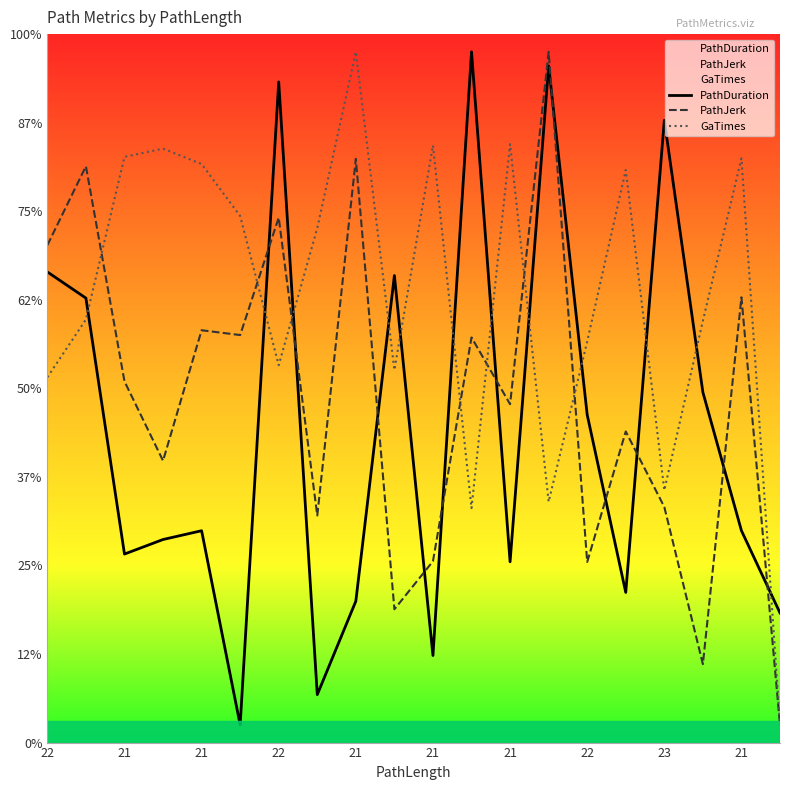

At how many categories does at least one series exceed 7?

20